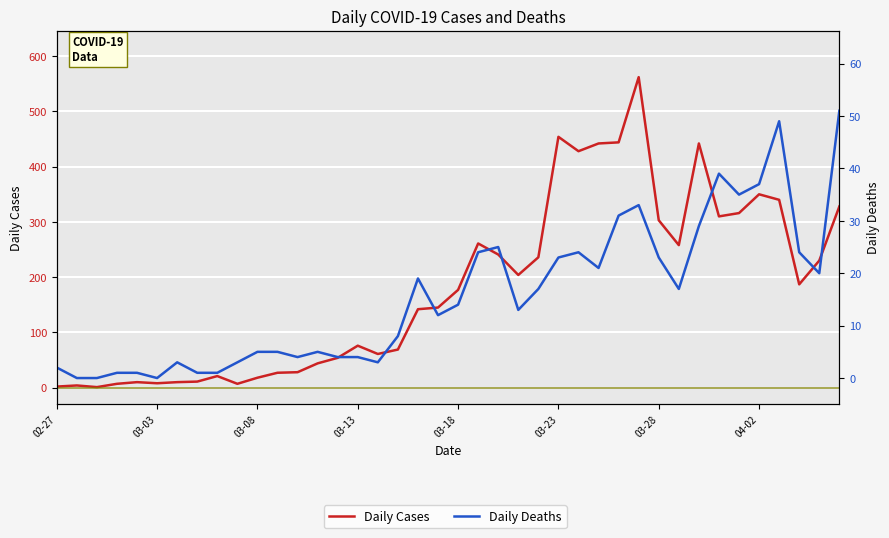

What are all the series names shown in the legend?

Daily Cases, Daily Deaths